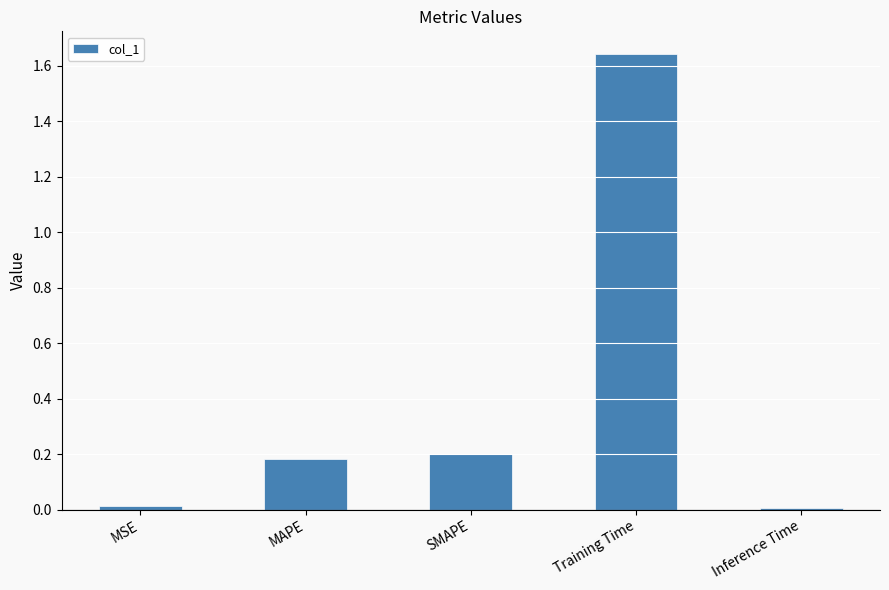

Does the chart contain stacked bars?

No